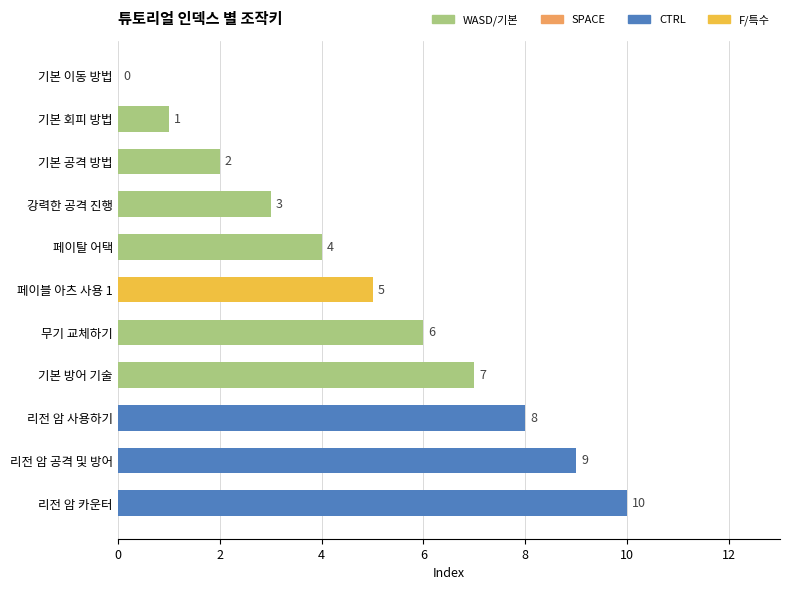

What is the sum of the values at 리전 암 카운터 and 기본 회피 방법?

11